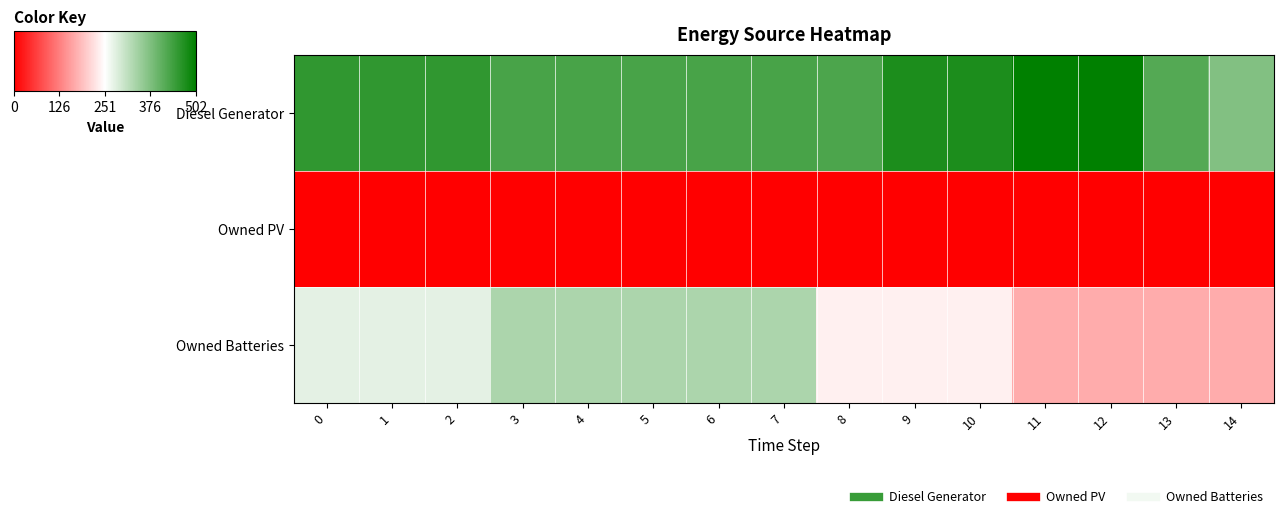

What is the spread (max minus min) of values at 7?

423